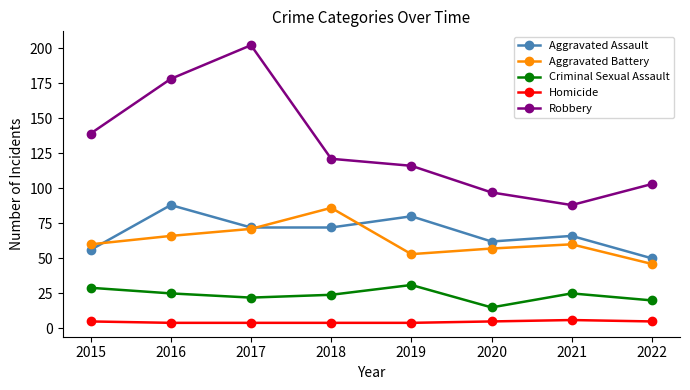

True or false: Robbery and Aggravated Assault cross at least once.

False